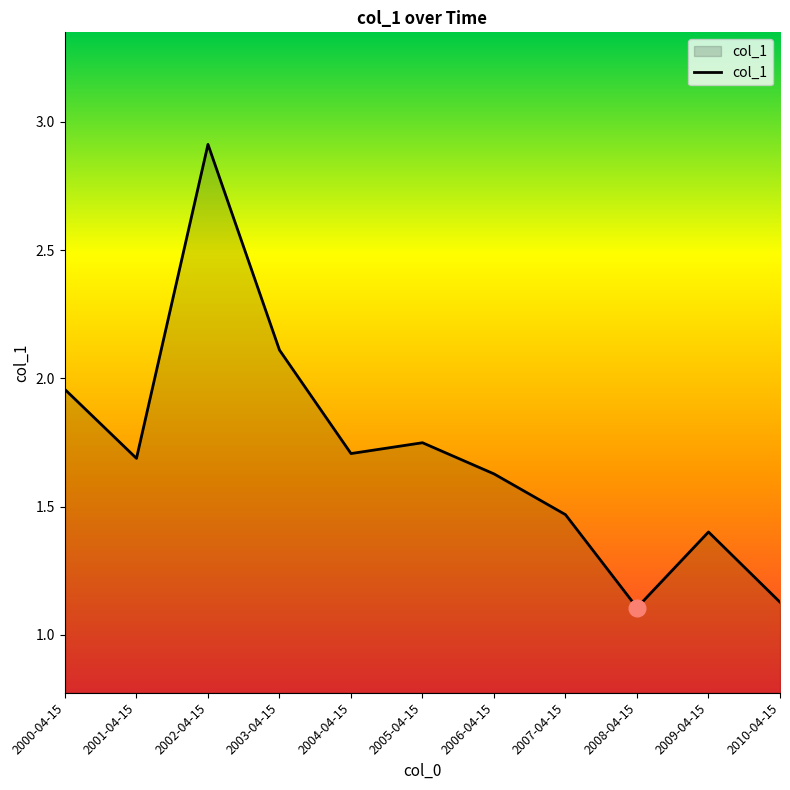

Does the chart display data point markers on the line(s)?

No